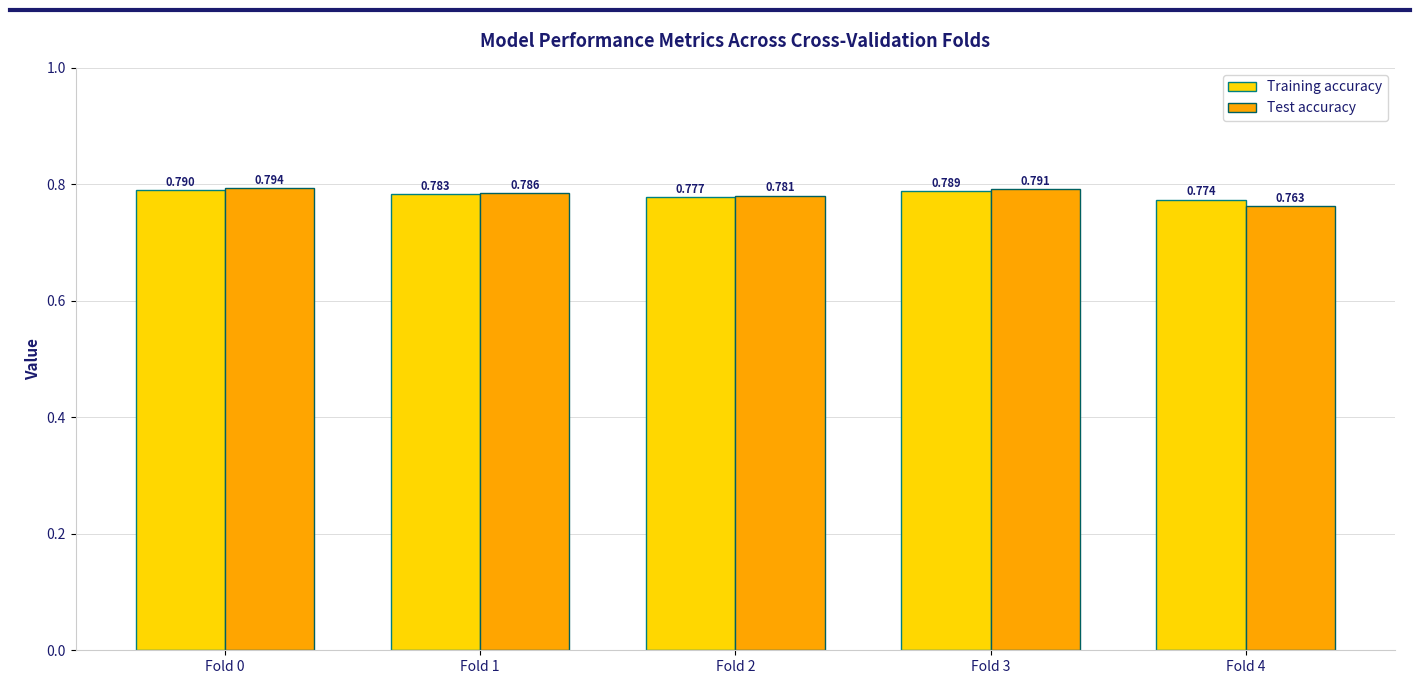

Count the Test accuracy values in the range 0 to 1.

5